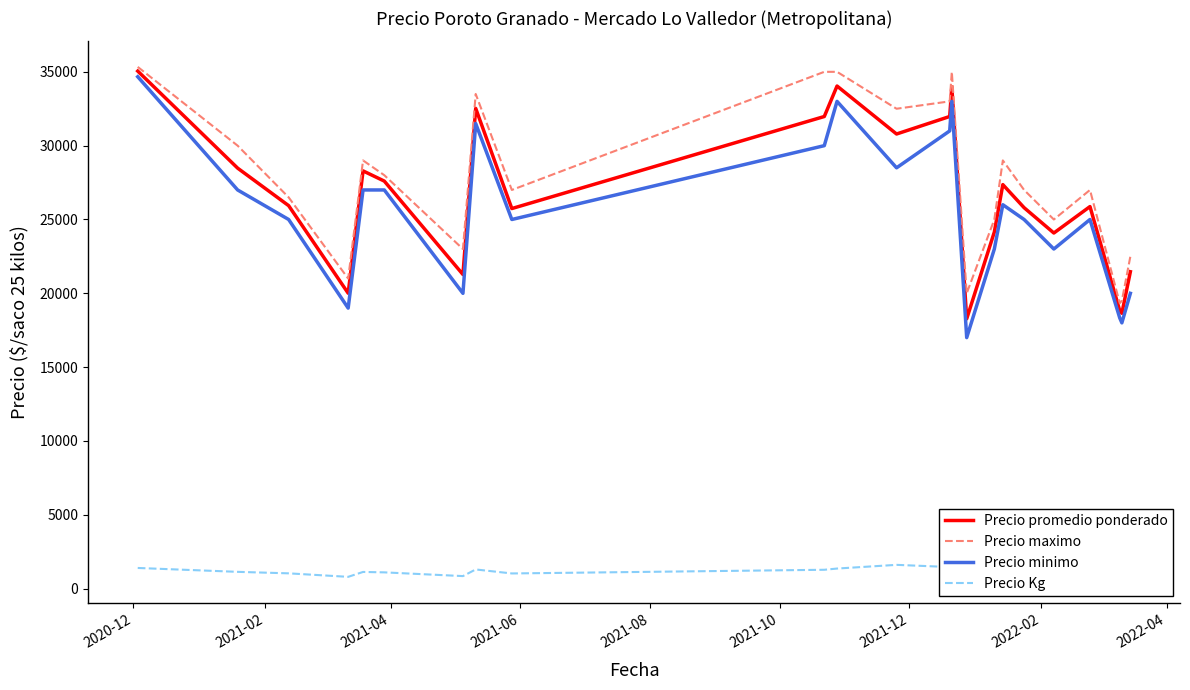

What is the maximum value shown in the chart?

35333.3